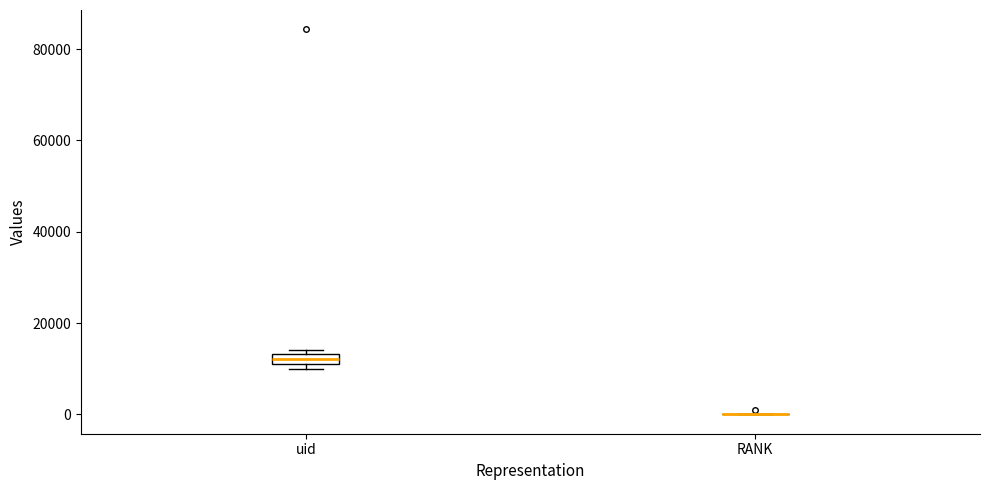

Comparing the boxes themselves (not the whiskers), which one is the tallest?

uid